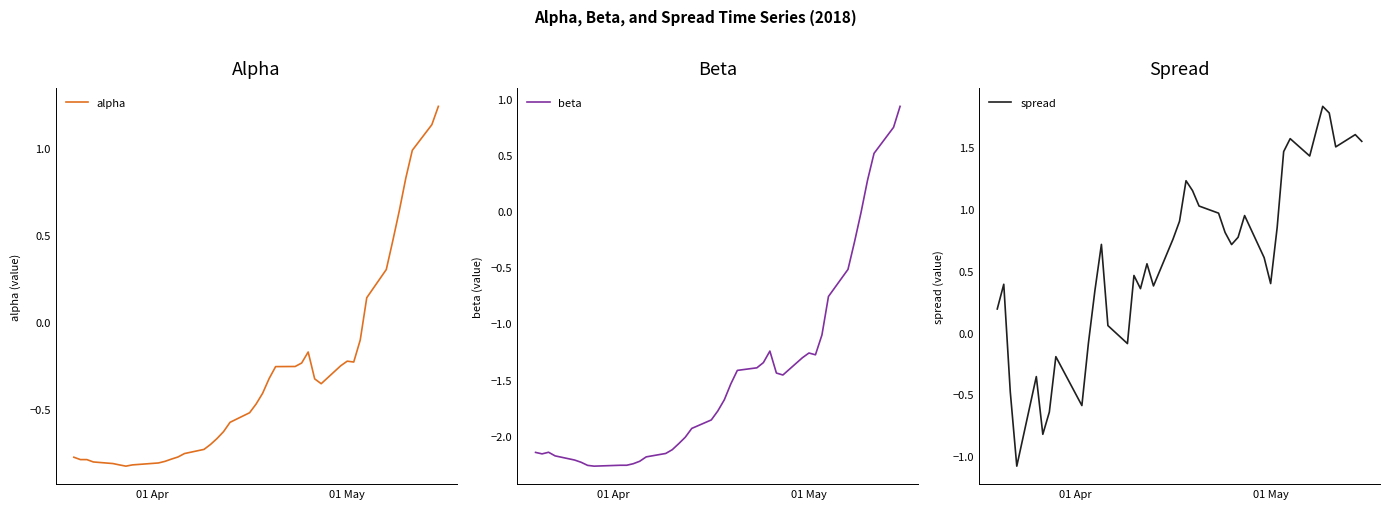

What is the lowest value of the spread series?

-1.1